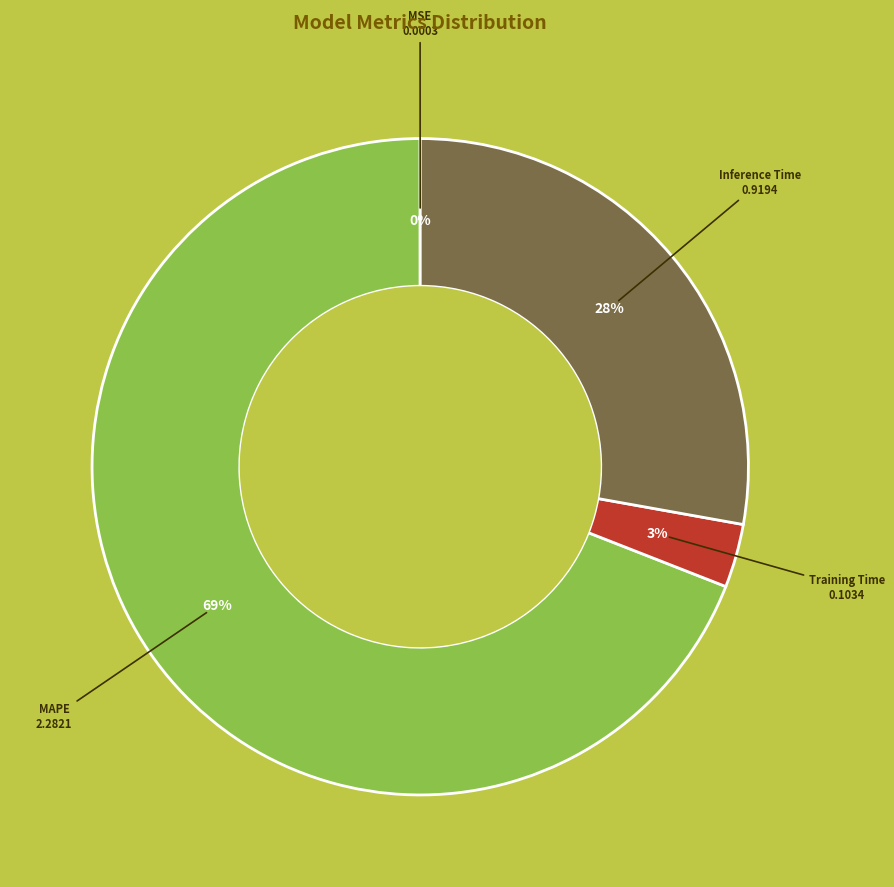

Is there any slice that represents more than half of the pie?

Yes